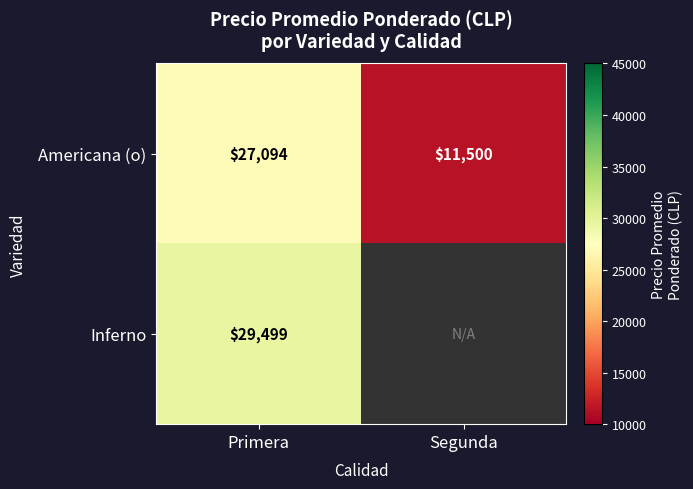

What is the difference between the highest and lowest values at Primera?

2405